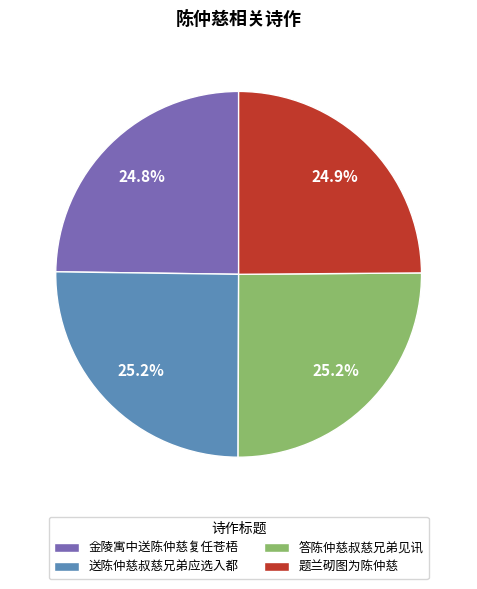

Count the number of slices in the pie.

4